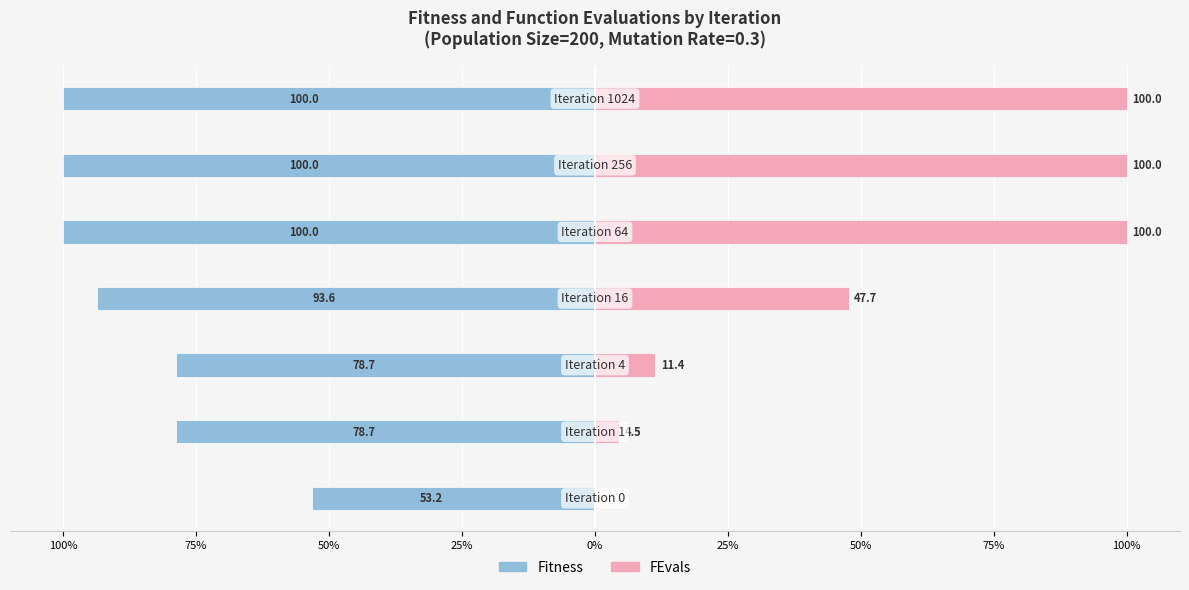

Reading right to left, what are all the values shown in this chart?

Fitness: 50%=-100.0	25%=-100.0	0%=-100.0	25%=-93.6	50%=-78.7	75%=-78.7	100%=-53.2
FEvals: 50%=100.0	25%=100.0	0%=100.0	25%=47.7	50%=11.4	75%=4.5	100%=0.0